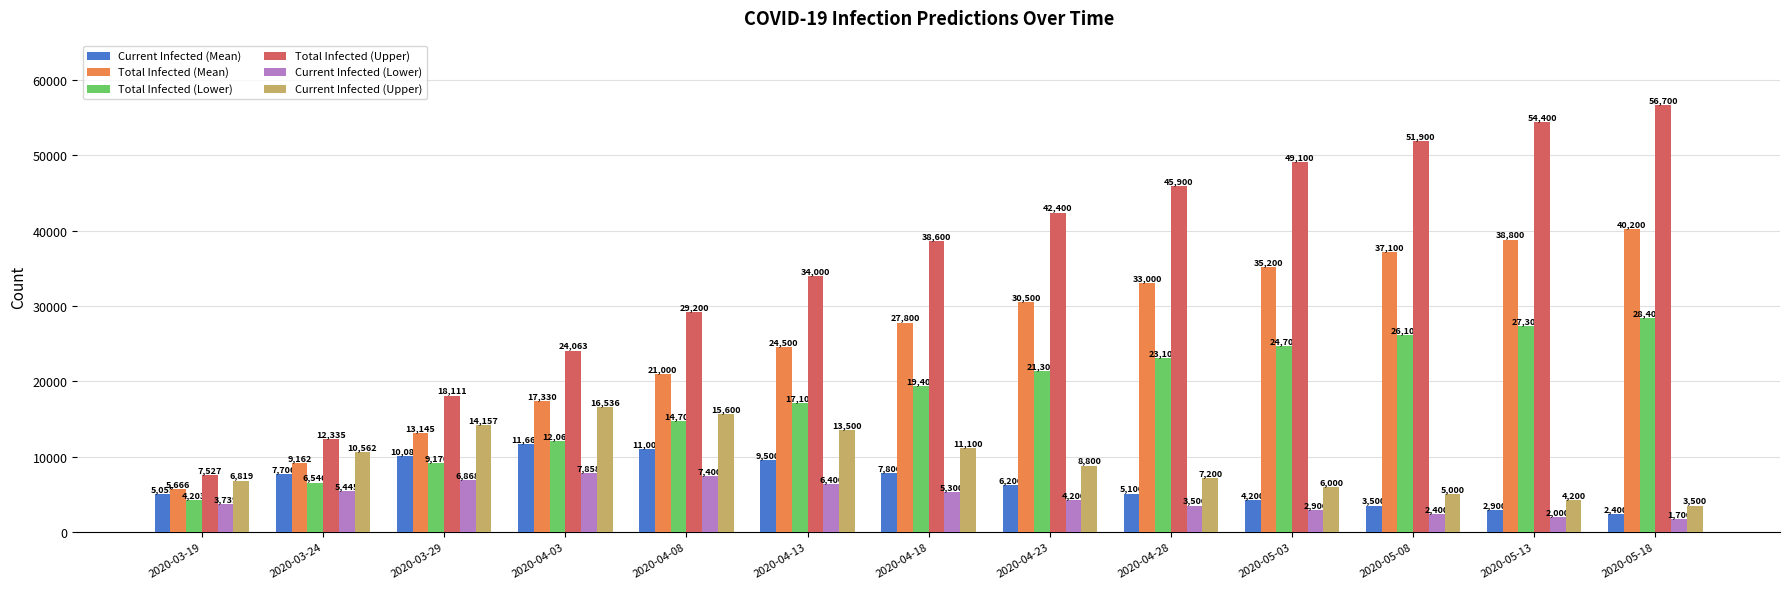

Rank the series by their maximum value, from highest to lowest.

Total Infected (Upper), Total Infected (Mean), Total Infected (Lower), Current Infected (Upper), Current Infected (Mean), Current Infected (Lower)